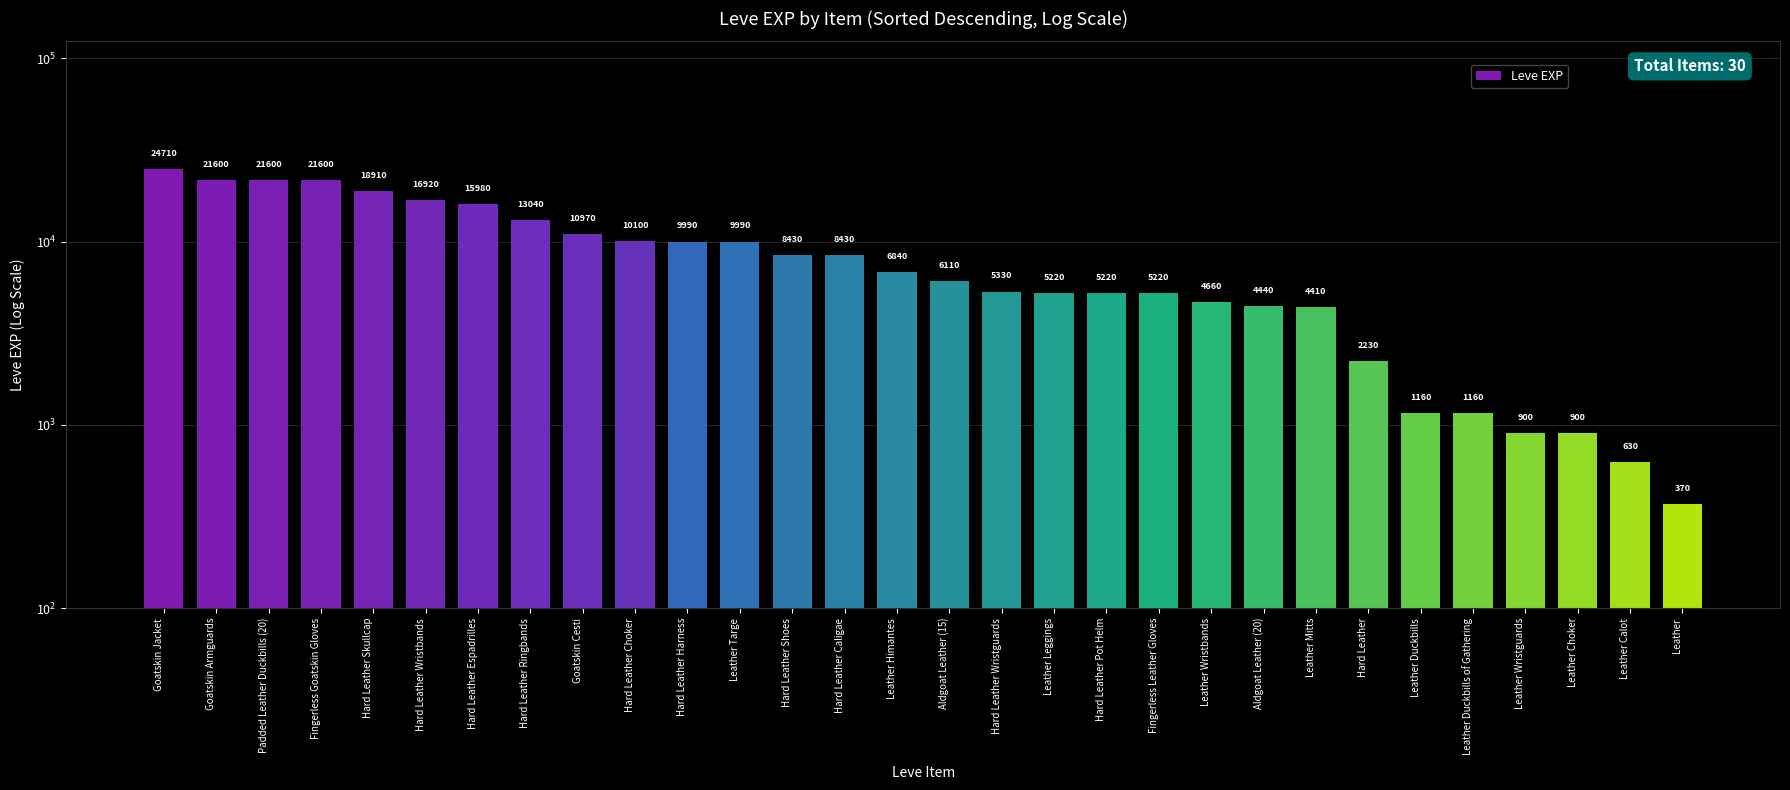

The value at Leather Mitts is 4410. True or false?

True